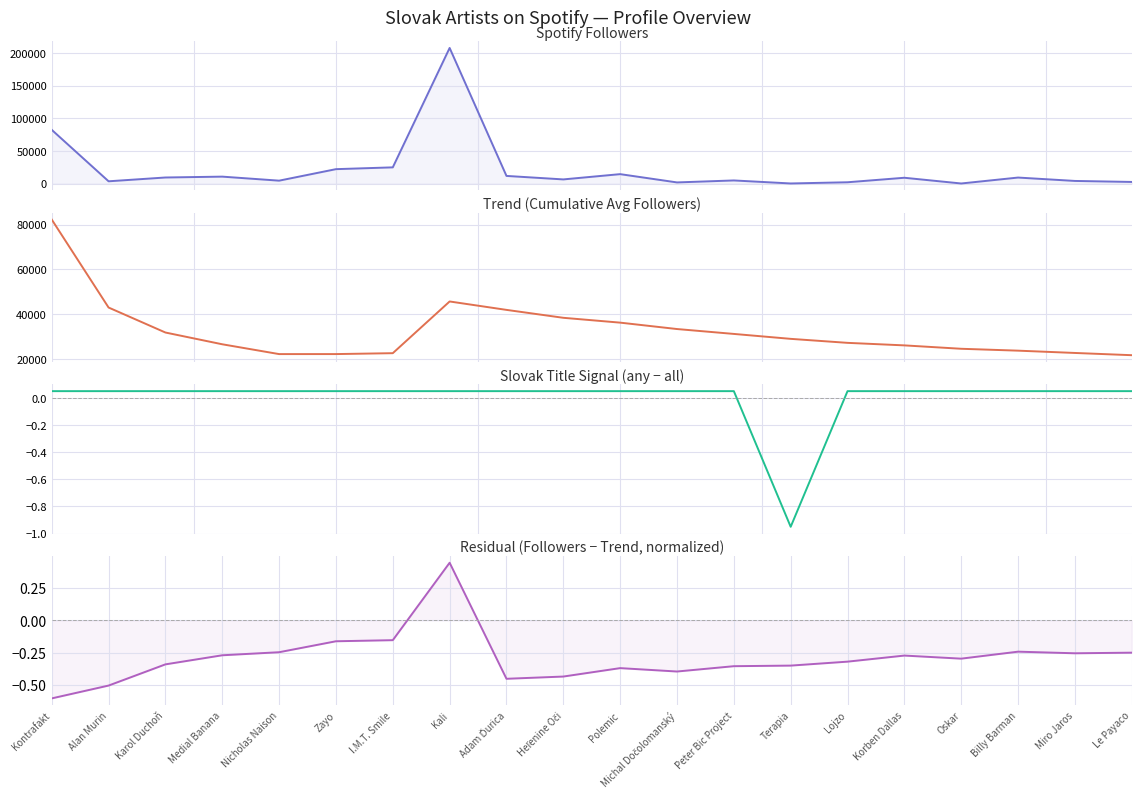

True or false: followers_trend and spotify_followers cross at least once.

True